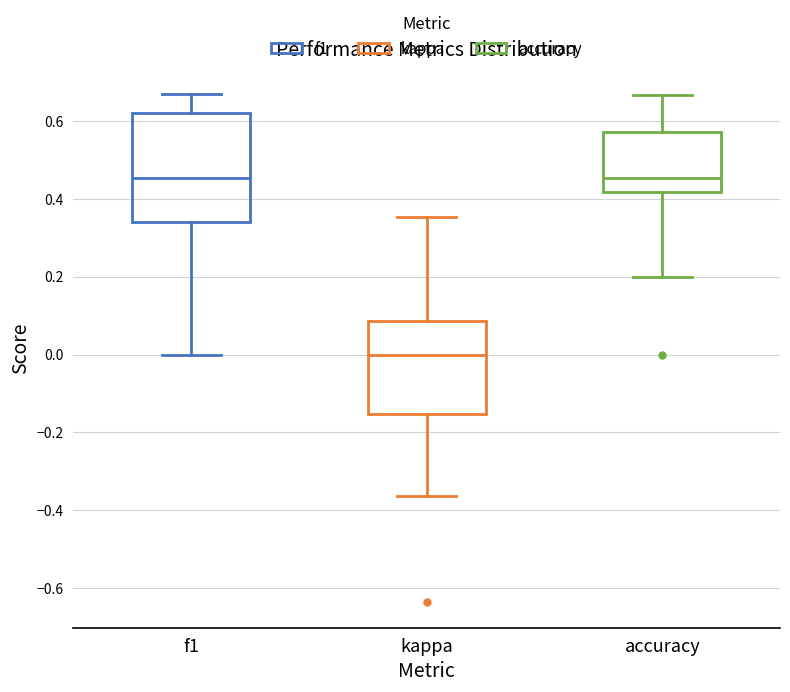

Reading left to right, read every box against the y-axis: the position of its median line, the range the box covers, and the ends of its whiskers. The values are not printed on the chart, so give them approximately, as read against the axis.

f1: median 0.46, box 0.34 to 0.62, whiskers 0.00 to 0.66
kappa: median 0.00, box -0.16 to 0.08, whiskers -0.36 to 0.36
accuracy: median 0.46, box 0.42 to 0.58, whiskers 0.20 to 0.66